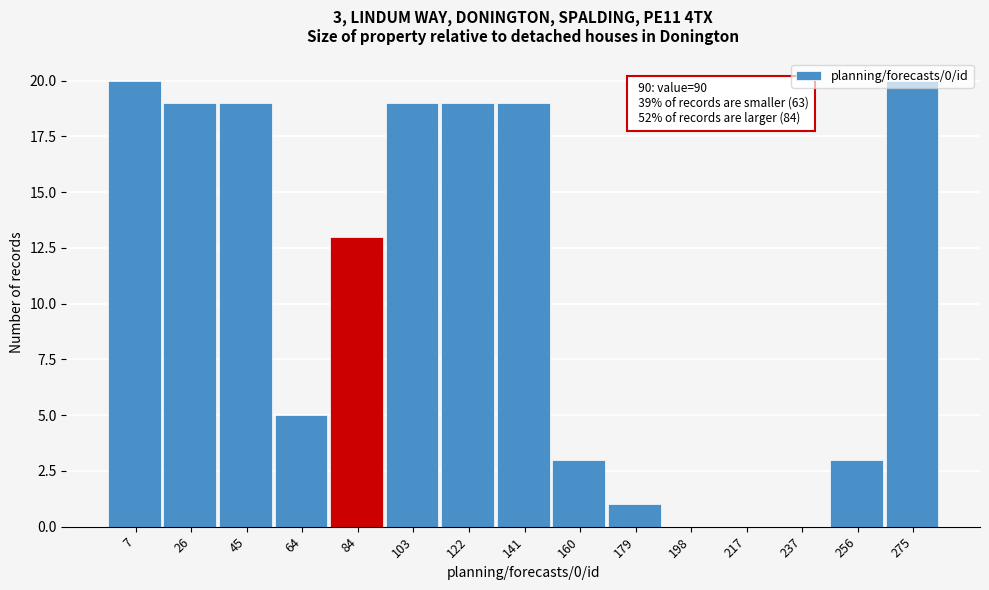

True or false: the data shows 19 at 103.

True